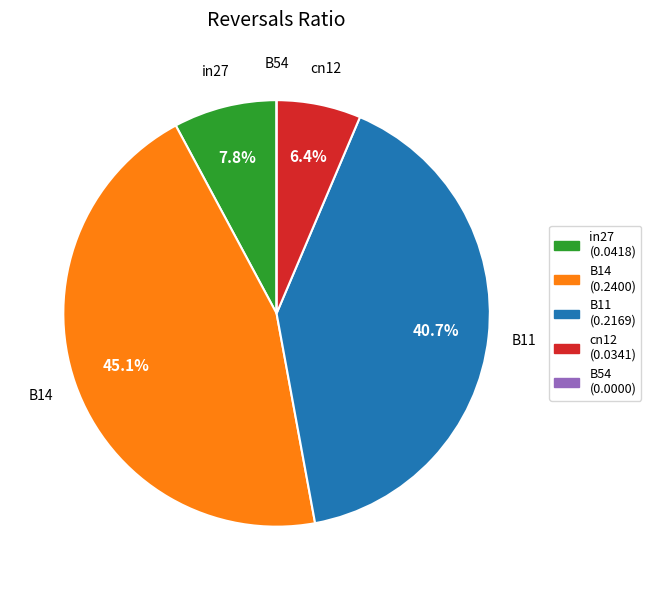

To the nearest percent, what is the difference between the largest and smallest slice percentages?

45%